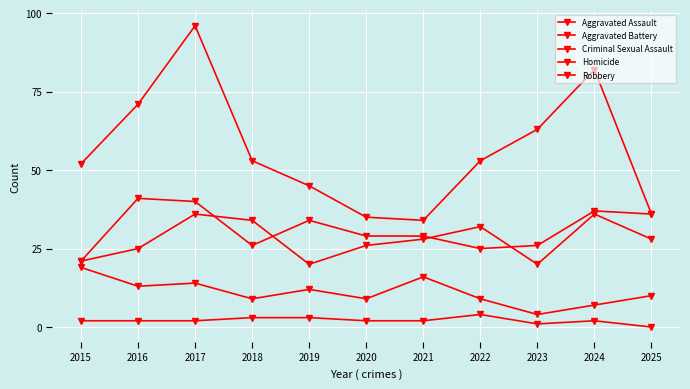

At which category does the chart reach its minimum across all series?

2025